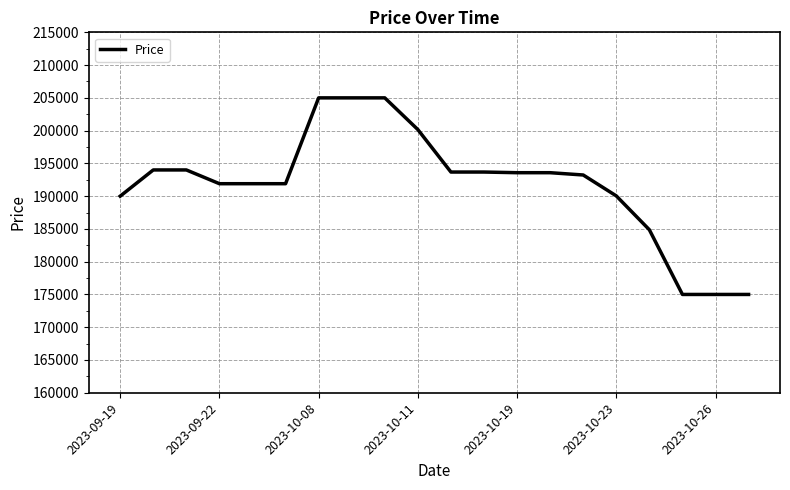

What is the maximum value shown in the chart?

205000